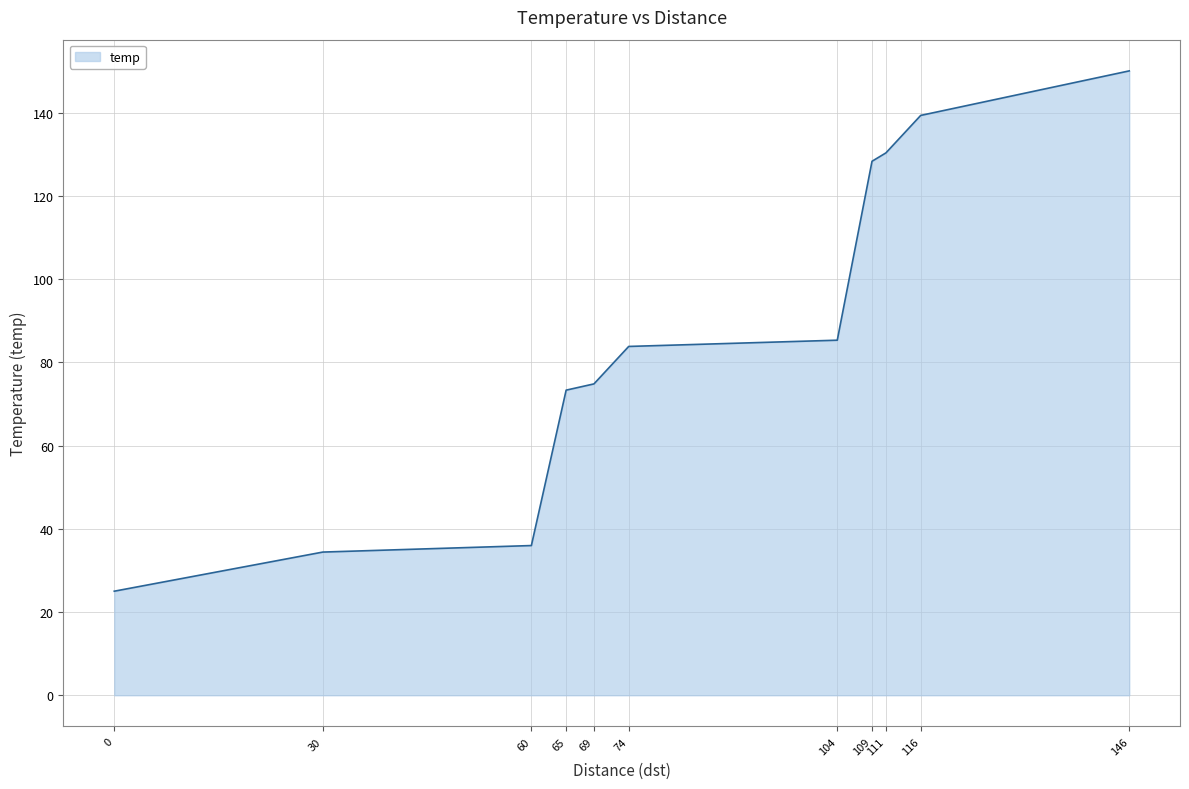

How many lines are shown in the chart?

1